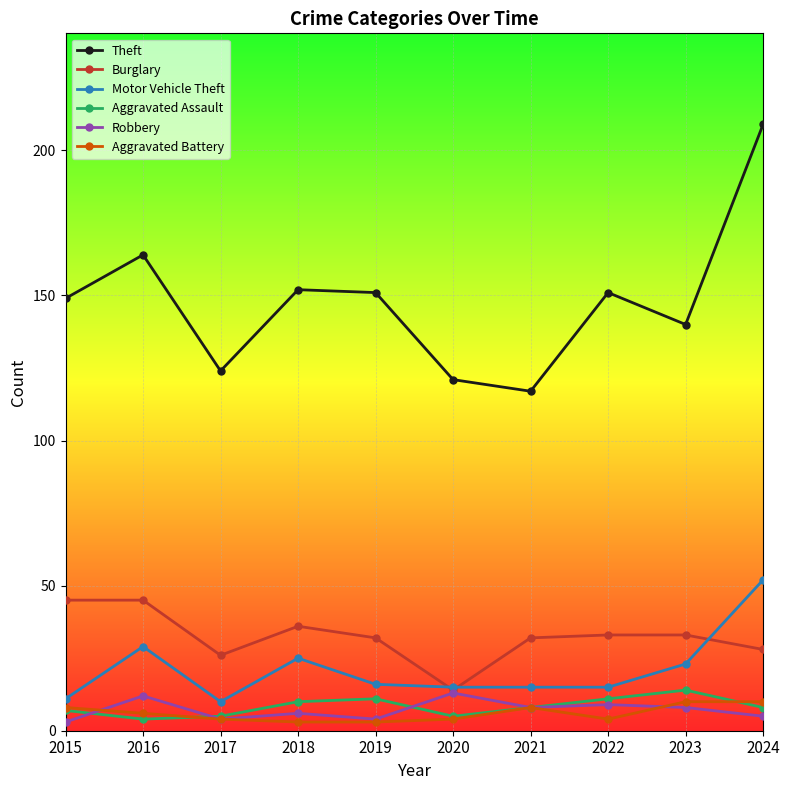

What is the highest value of the Aggravated Assault series?

14